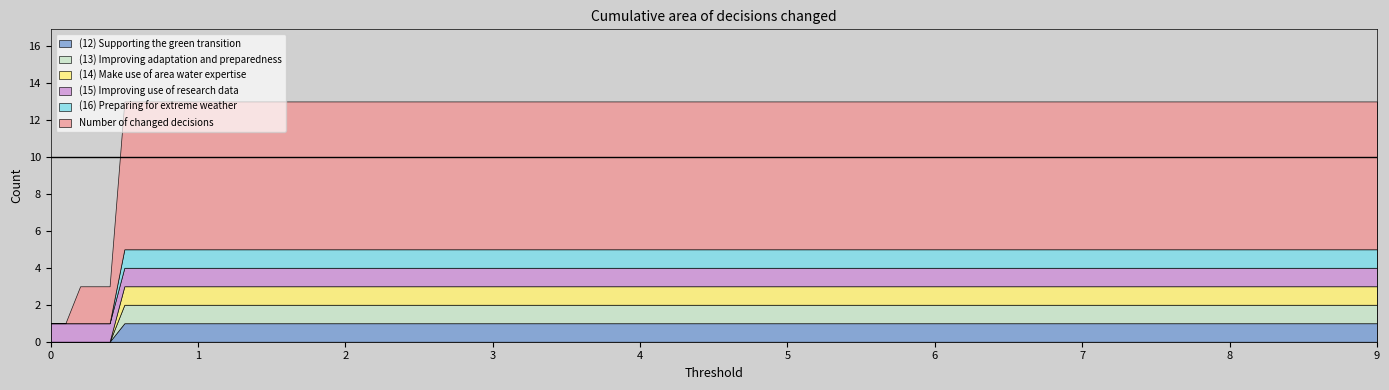

Does the chart have visible grid lines?

No